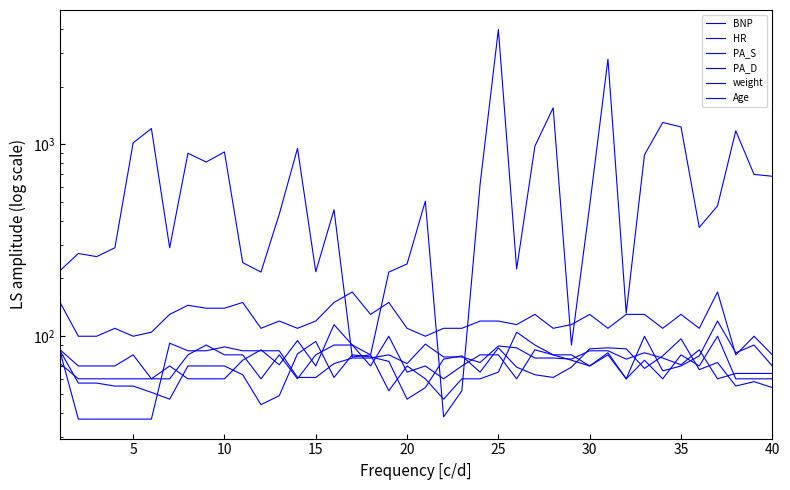

Which series ends up on top after the final intersection of weight and BNP?

BNP